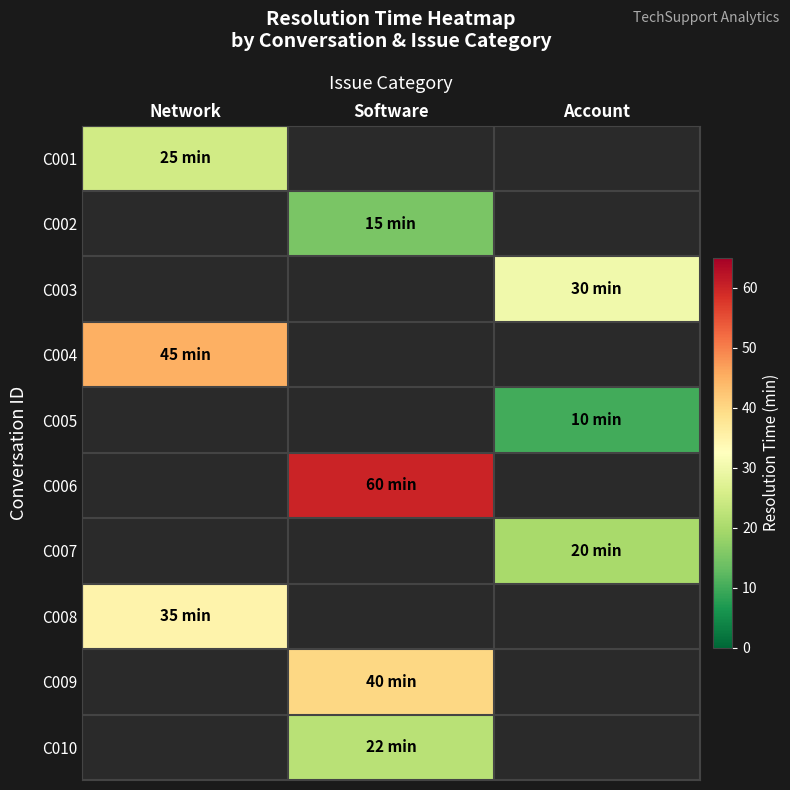

At which label does C004 reach its minimum?

Network